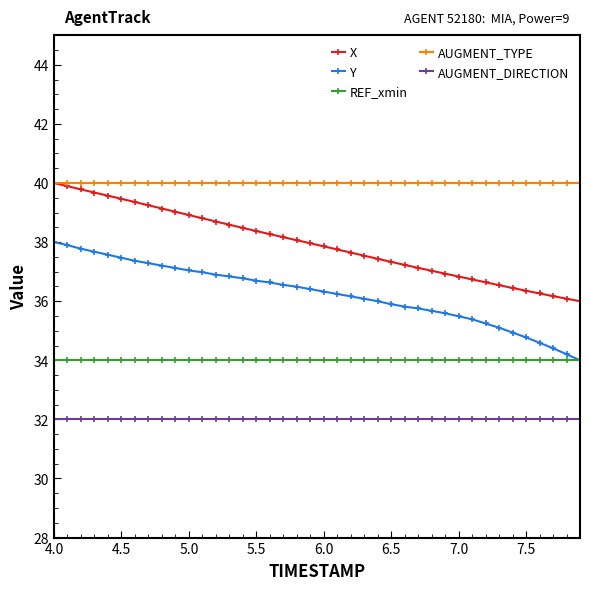

Rank the series by their average value, from lowest to highest.

AUGMENT_DIRECTION, REF_xmin, Y, X, AUGMENT_TYPE